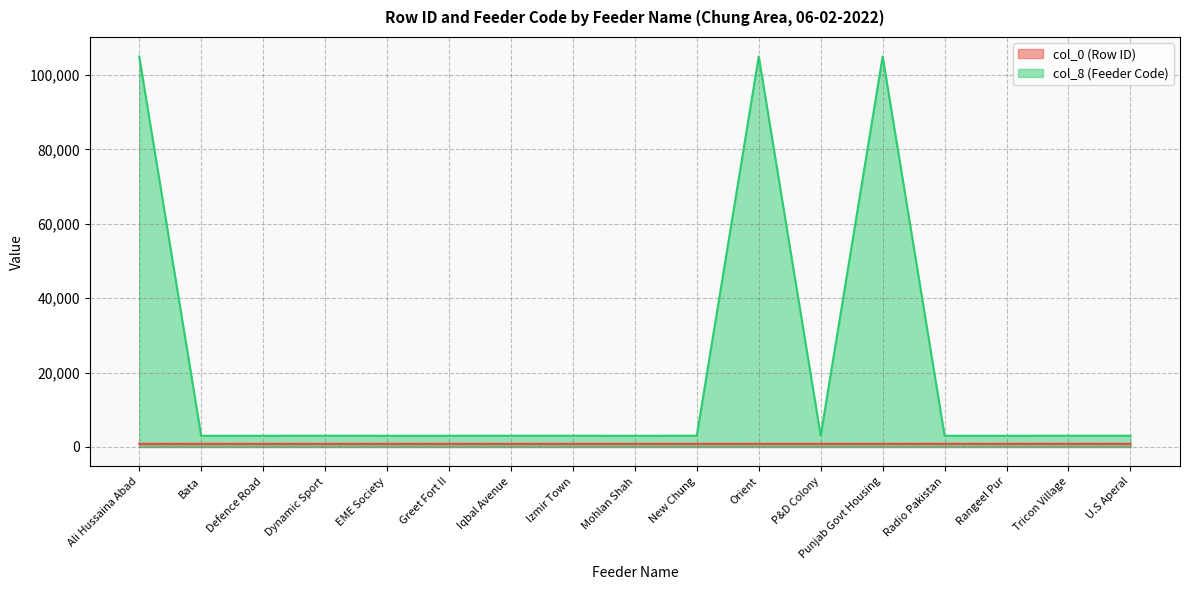

List the series in order of their peak value, lowest first.

col_0 (Row ID), col_8 (Feeder Code)